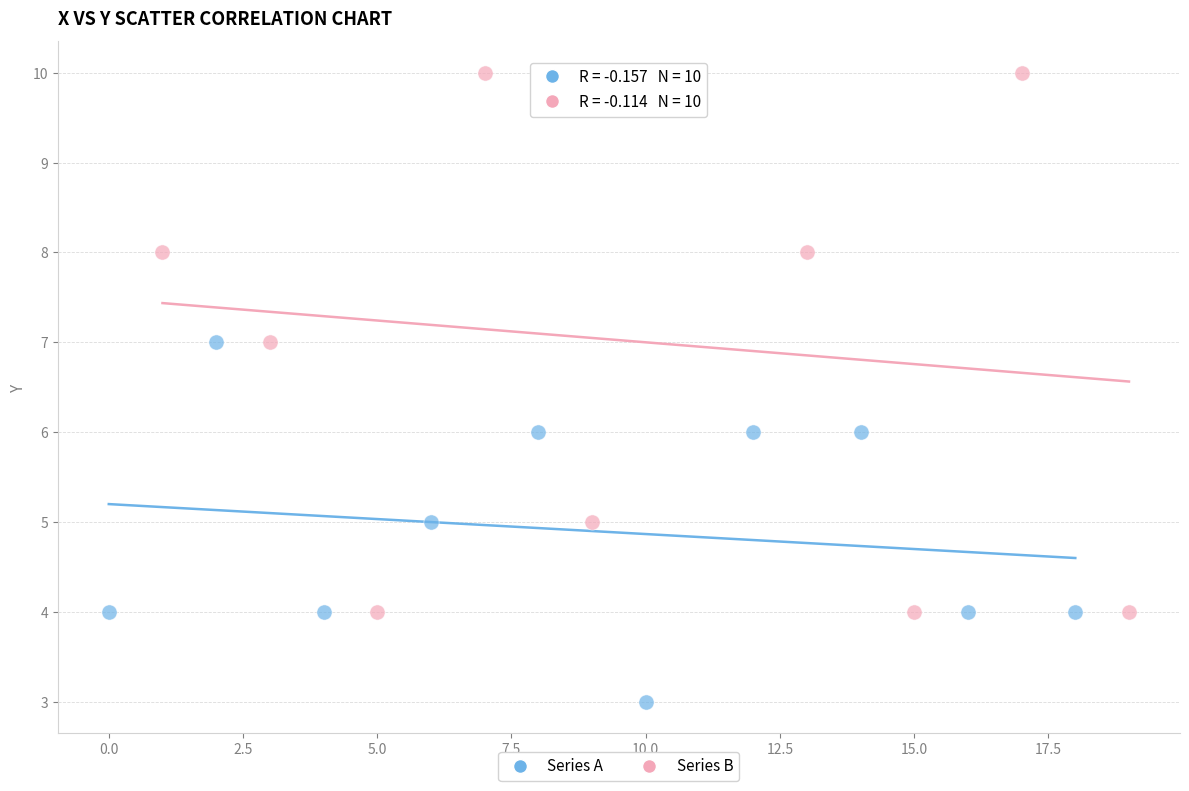

What are all the series names shown in the legend?

Series A, Series B